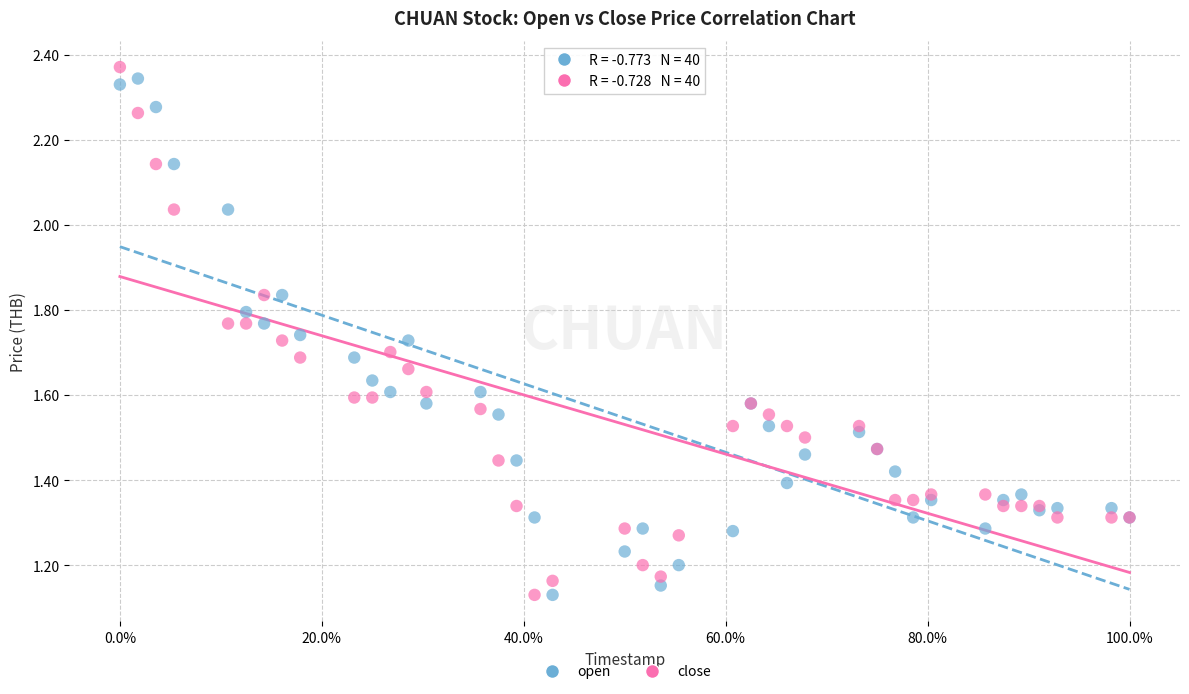

What is the X range (max minus min) for the scatter plot?

1.0